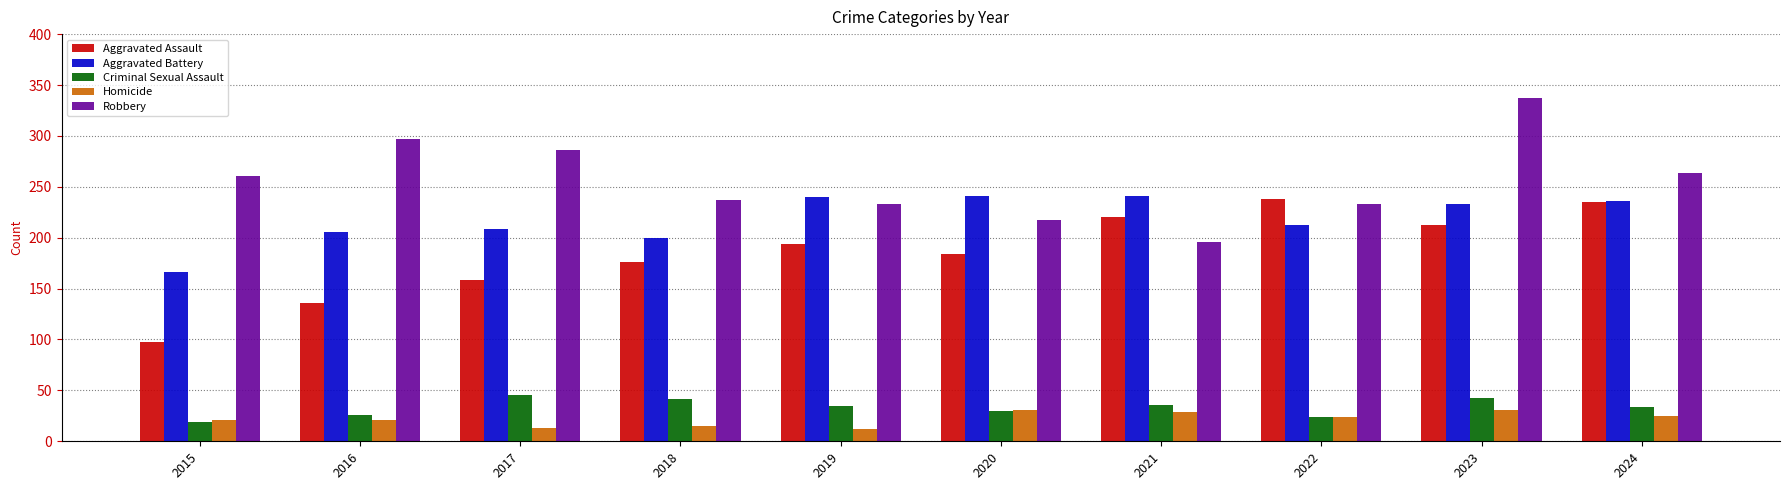

The Robbery series shows 138 at 2022. True or false?

False